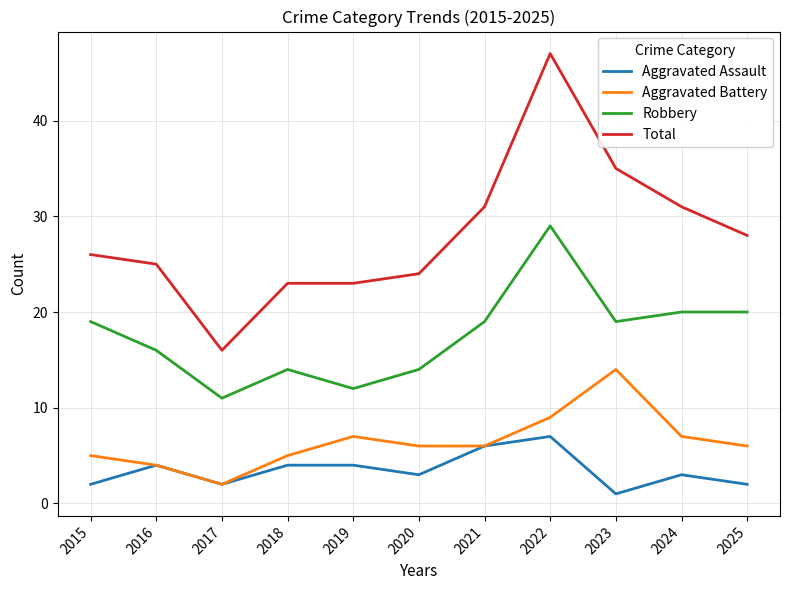

What is the total value across all series at 2025?

56